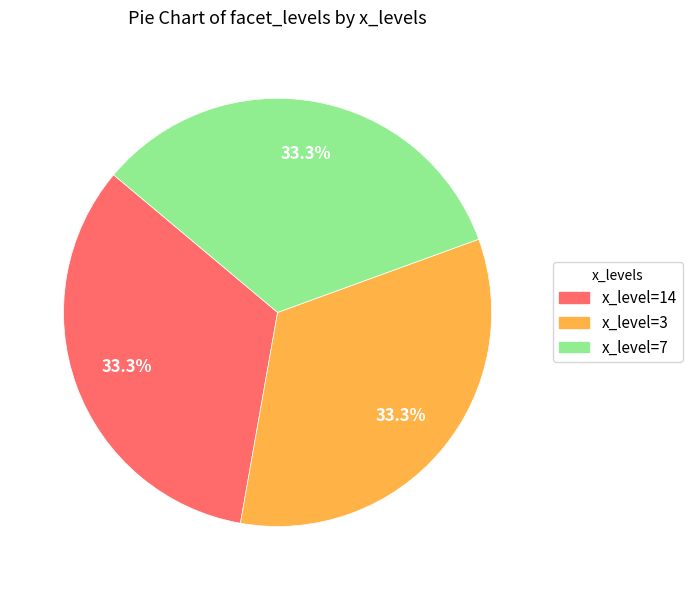

Does any single category account for the majority?

No